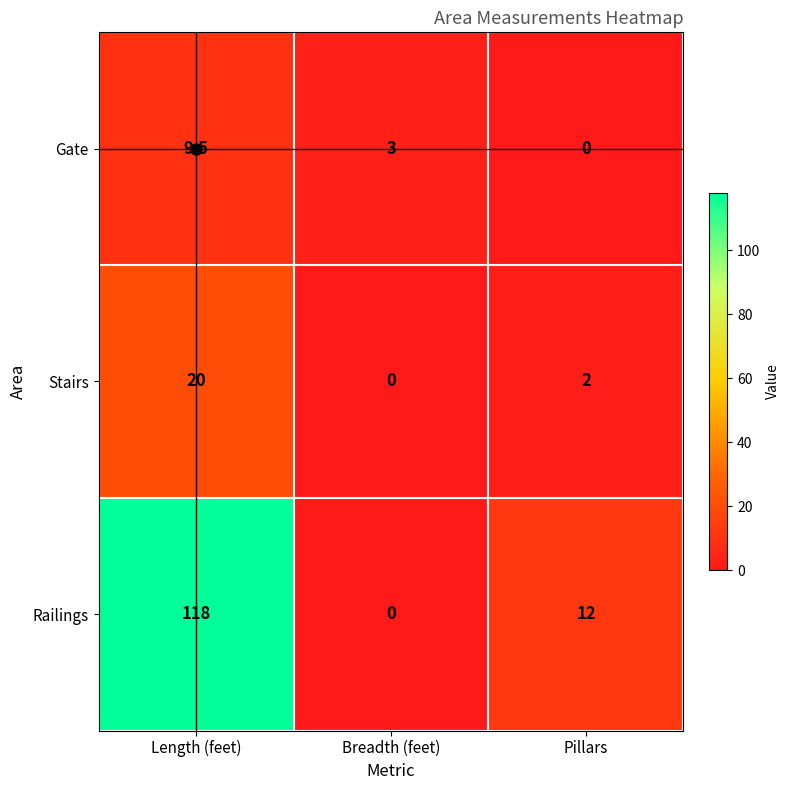

What is the highest value of the Gate series?

9.5